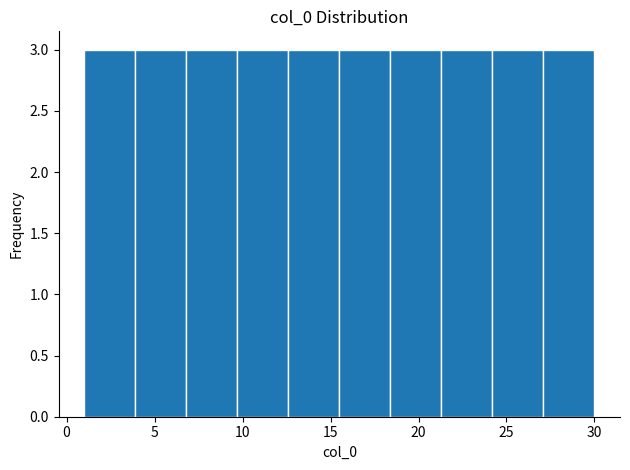

What is the height of the bar covering 12.6 to 15.5 on the x-axis? Neither the bar edges nor the heights are printed on the chart, so give them approximately, as read against the axes.

3